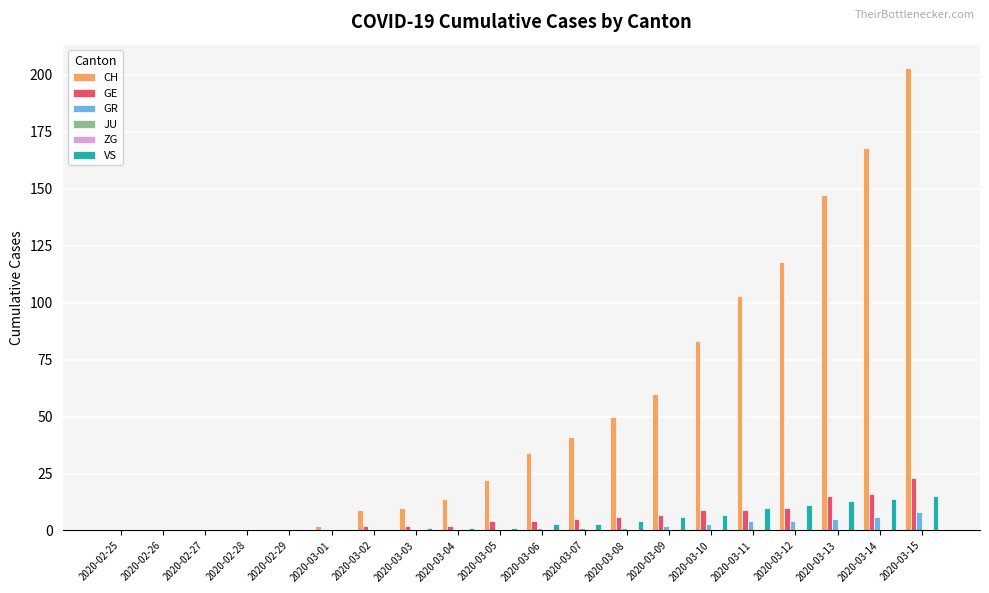

What are all the series names shown in the legend?

CH, GE, GR, JU, ZG, VS